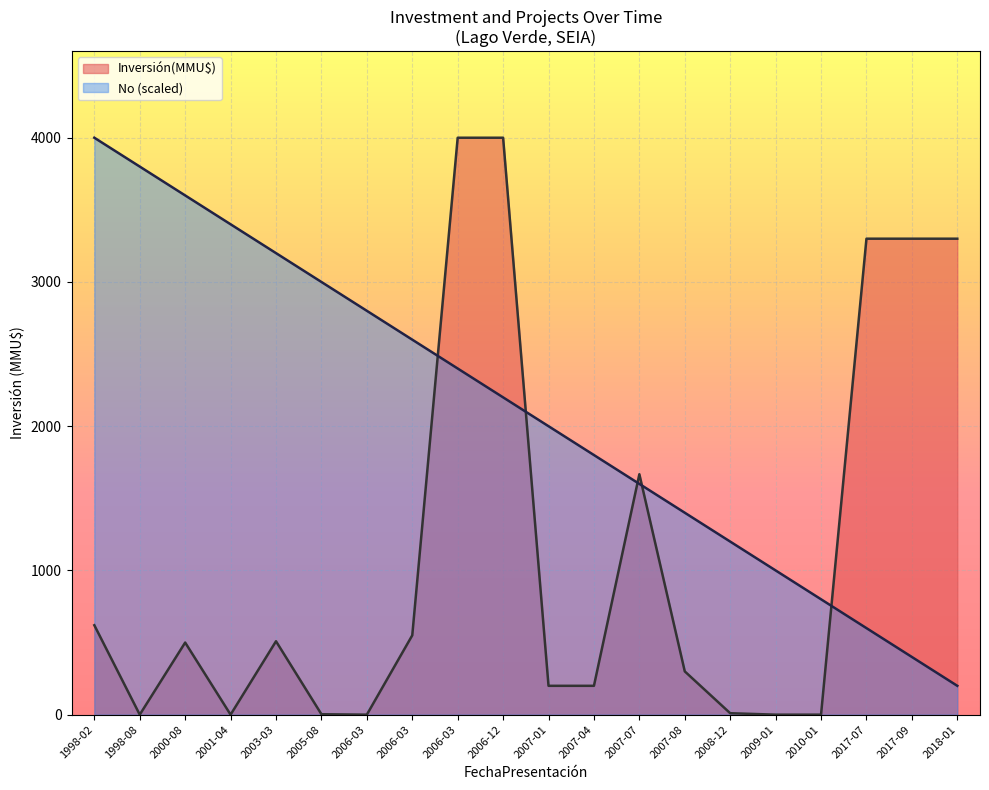

Between 2003-03 and 2007-08, which series saw the biggest shift?

No (scaled)